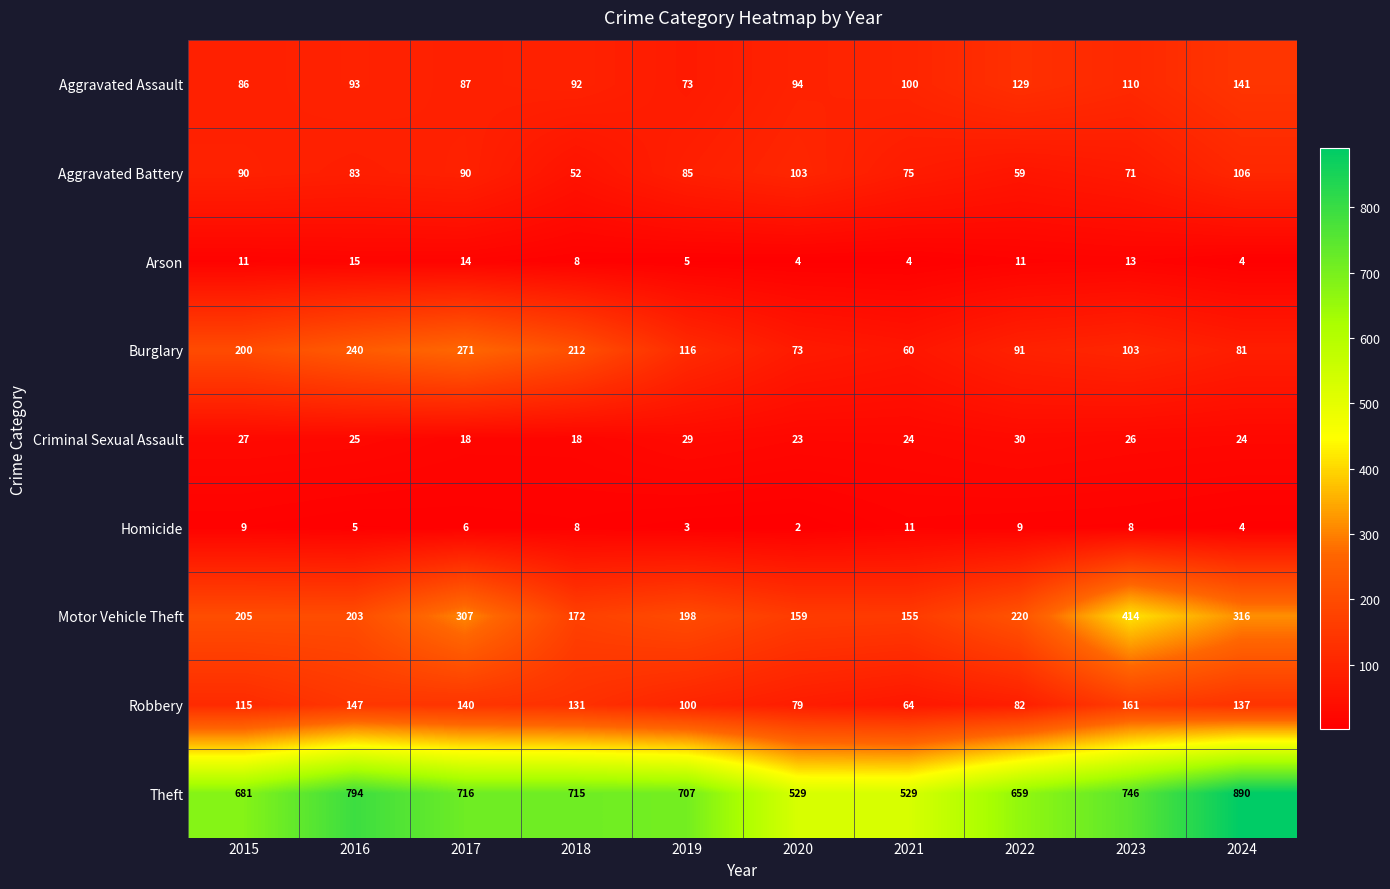

Count the number of data series in this chart.

9